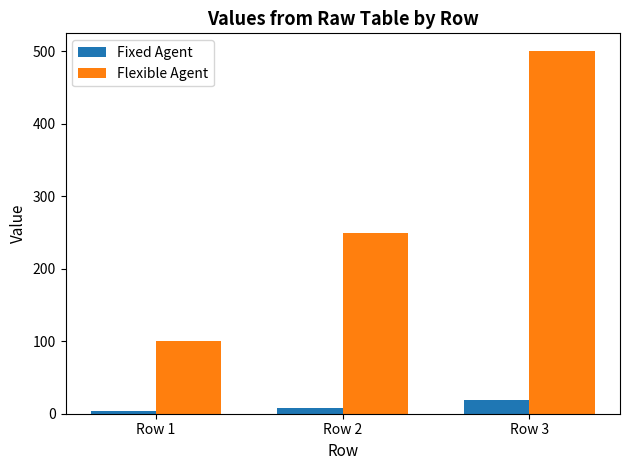

How many data points does each series have?

3